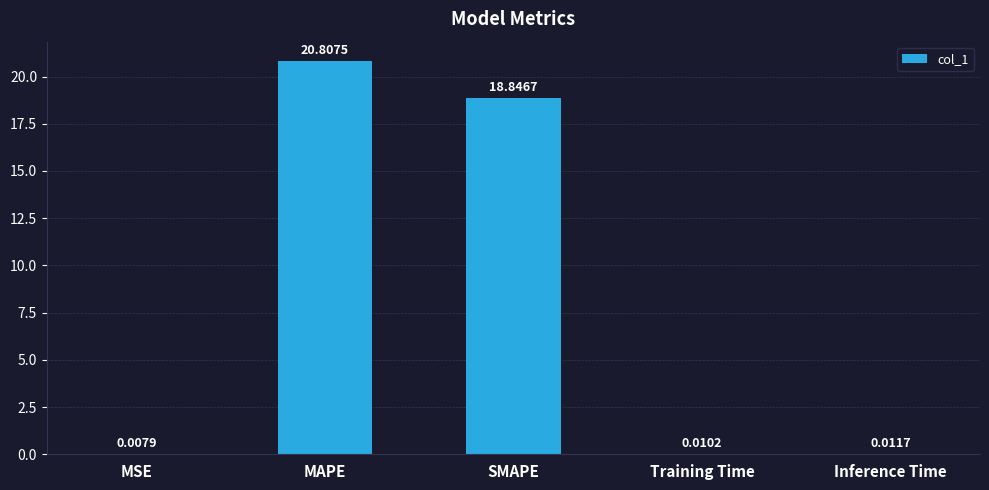

Between Training Time and MAPE, which is larger?

MAPE